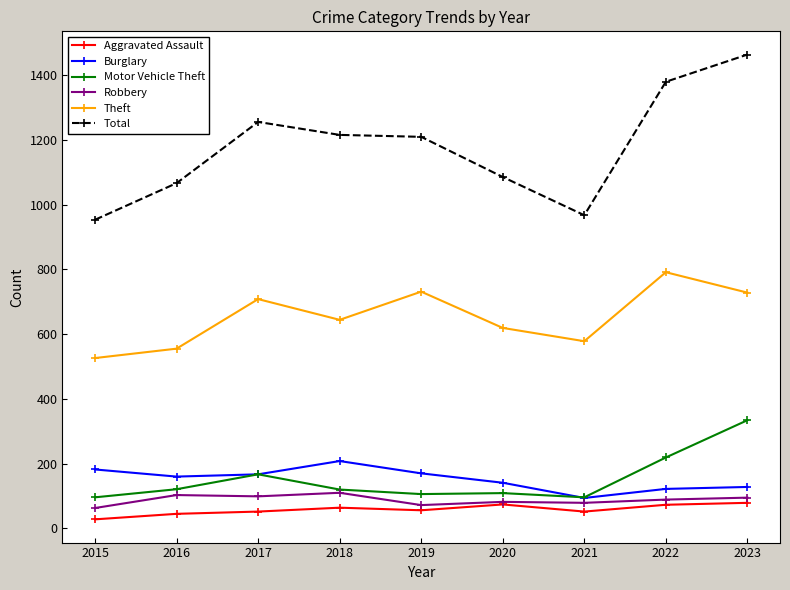

Which series has the widest spread of values?

Total